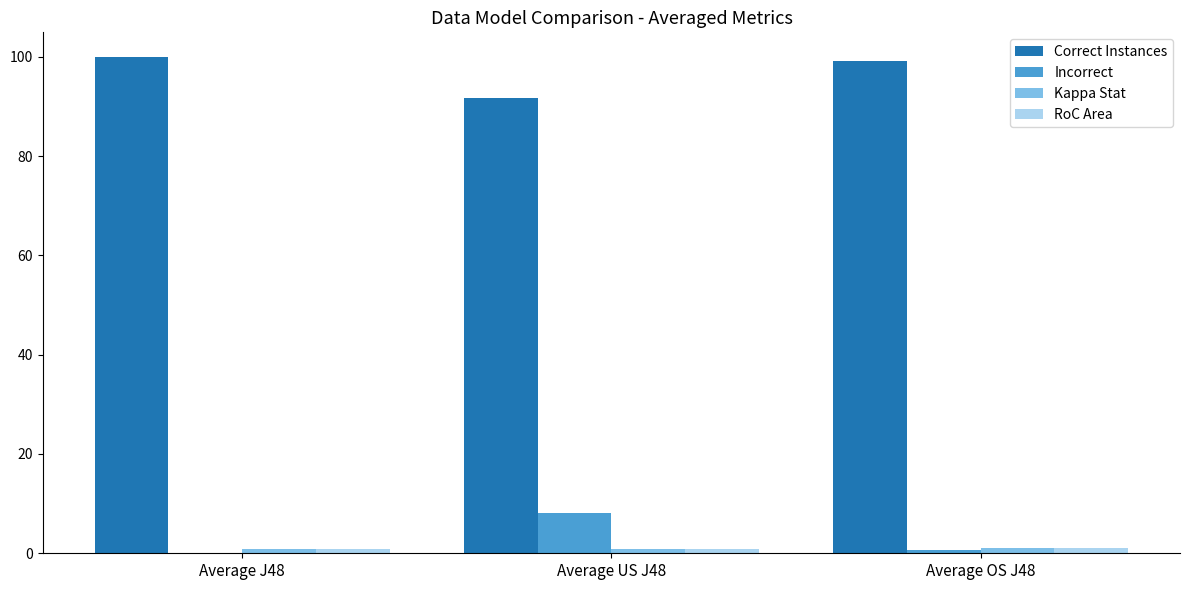

What is the sum of all Correct Instances values?

291.0